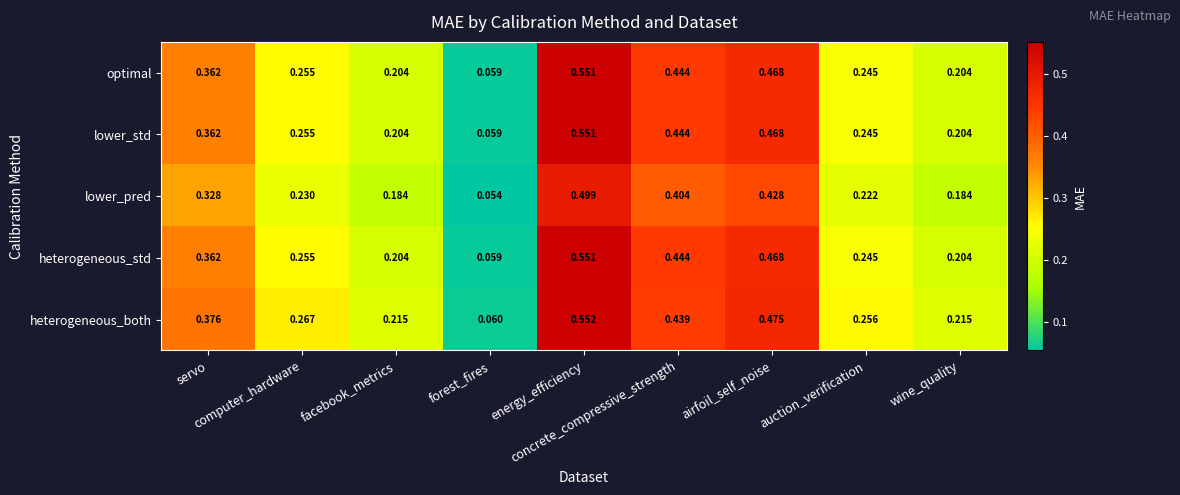

Which series has the largest total across all categories?

heterogeneous_both